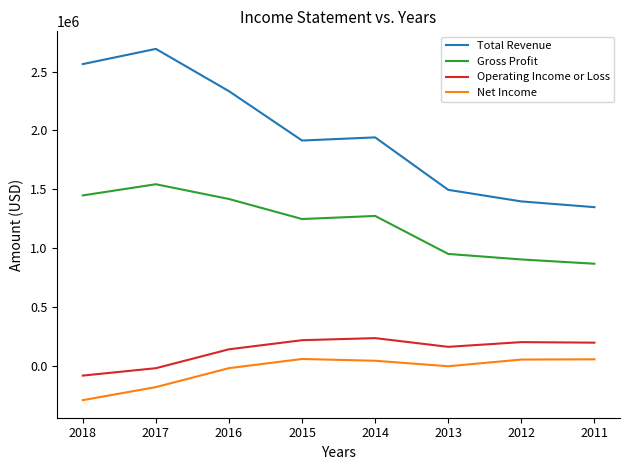

Which series has the largest total across all categories?

Total Revenue